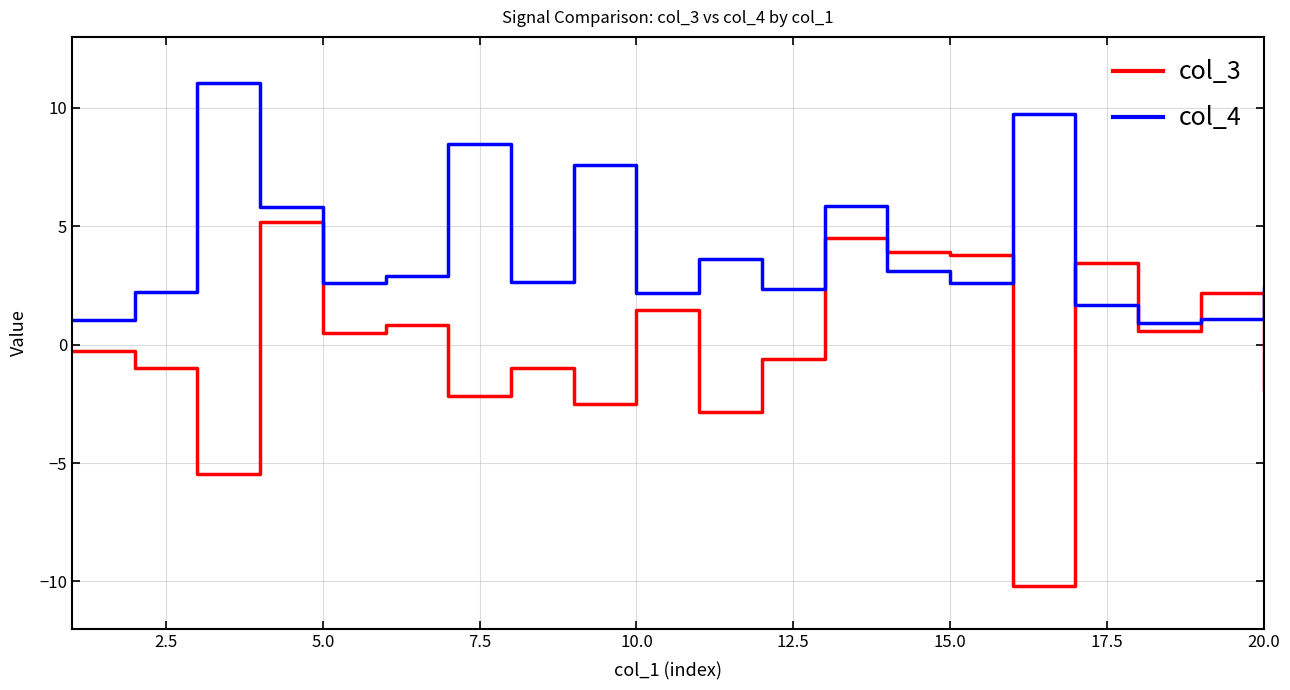

How many times do col_4 and col_3 cross each other?

6